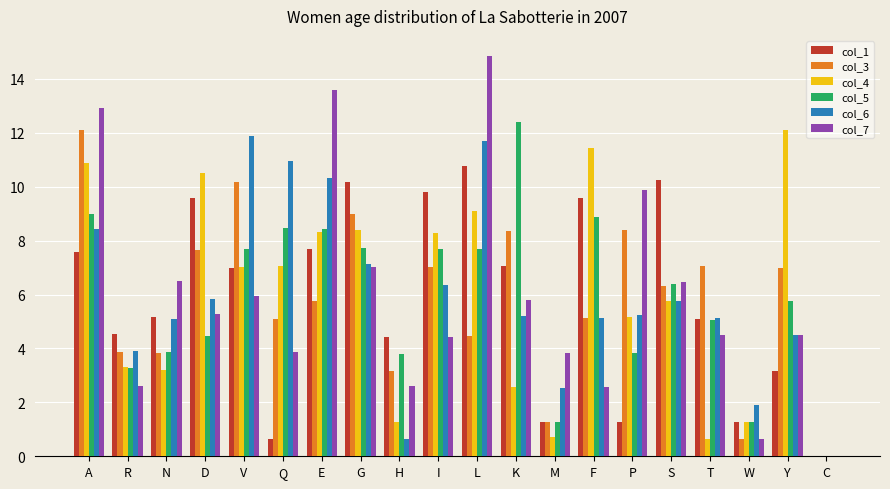

What is the maximum value for col_1?

10.8